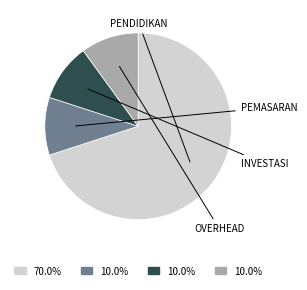

Does any single category account for the majority?

Yes